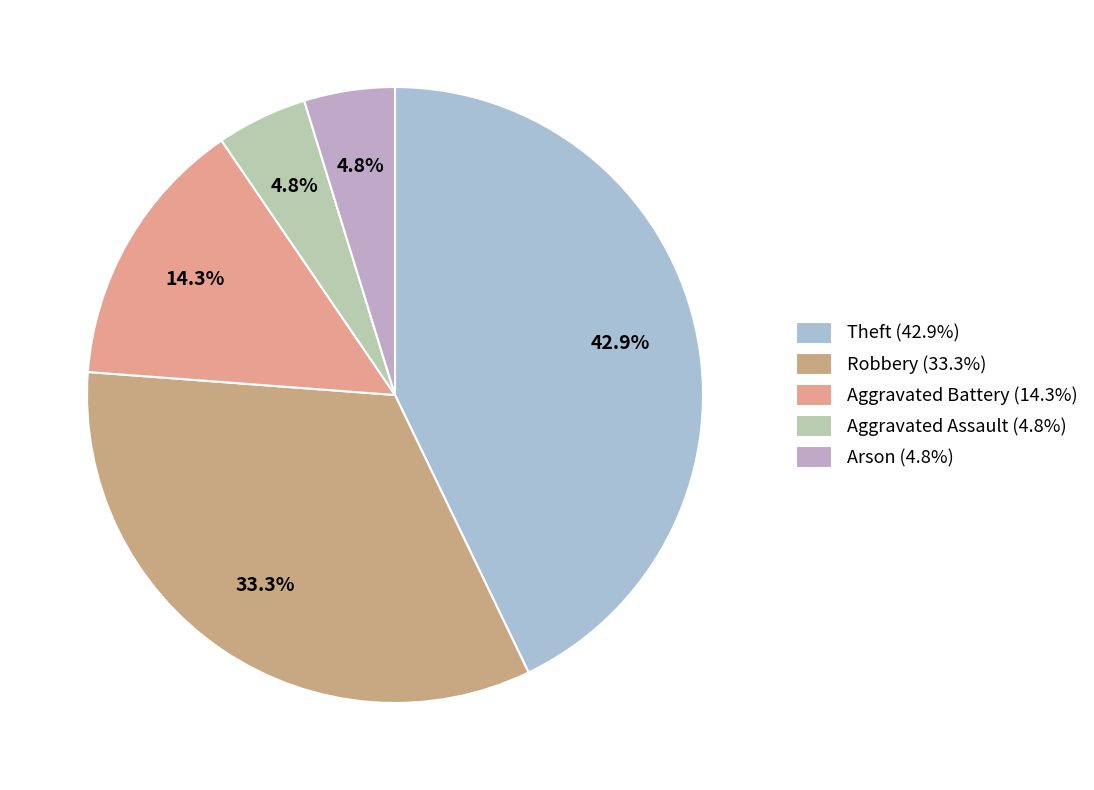

What percentage is the Aggravated Assault slice, to the nearest percent?

5%